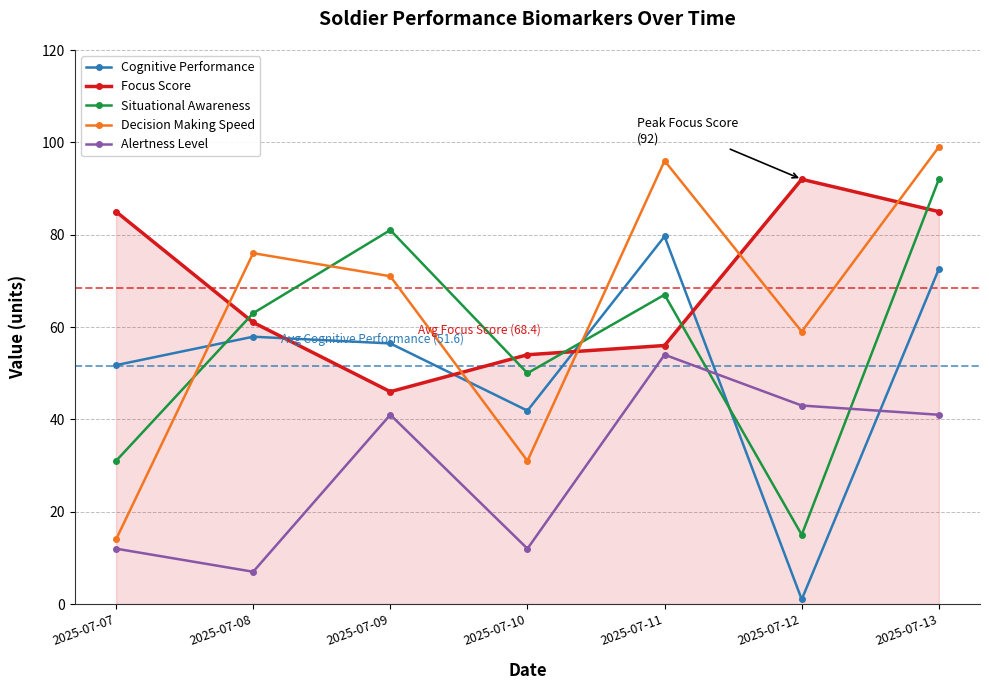

Reading left to right, extract all data points from this chart.

Cognitive Performance: 51.7	57.9	56.4	41.9	79.6	1.0	72.6
Focus Score: 85.0	61.0	46.0	54.0	56.0	92.0	85.0
Situational Awareness: 31.0	63.0	81.0	50.0	67.0	15.0	92.0
Decision Making Speed: 14.0	76.0	71.0	31.0	96.0	59.0	99.0
Alertness Level: 12.0	7.0	41.0	12.0	54.0	43.0	41.0